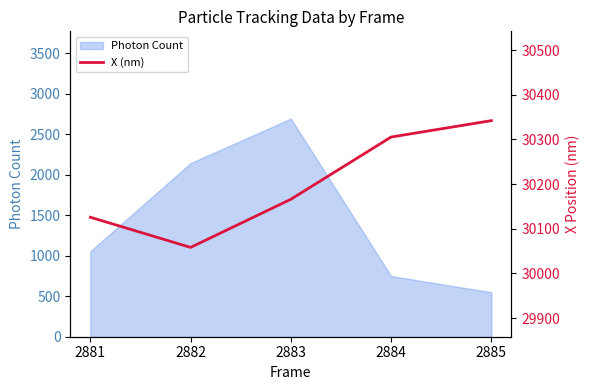

Which label corresponds to the largest value in the chart?

2885